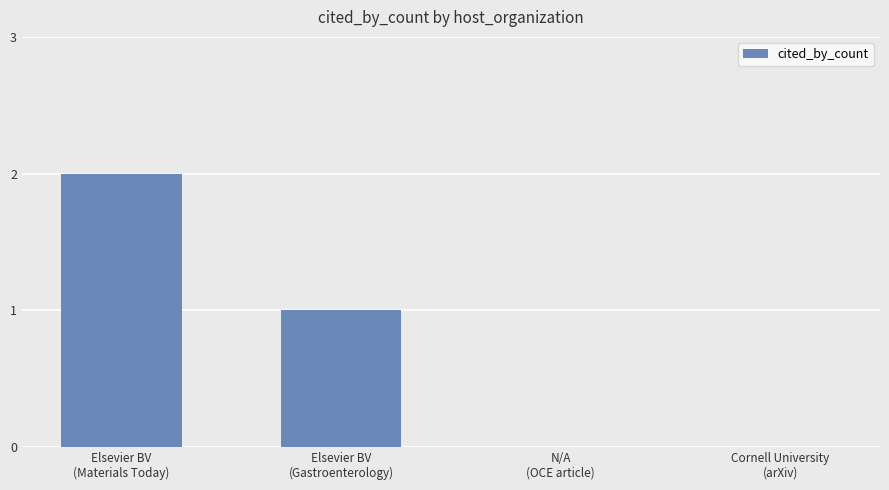

What is the sum of all values?

3